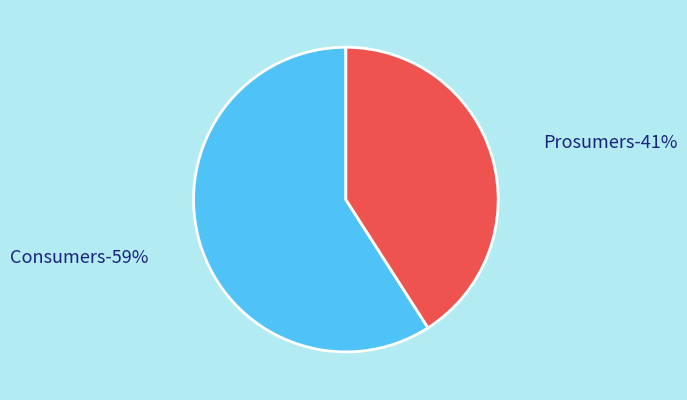

Rank the categories by value from lowest to highest.

Prosumers, Consumers